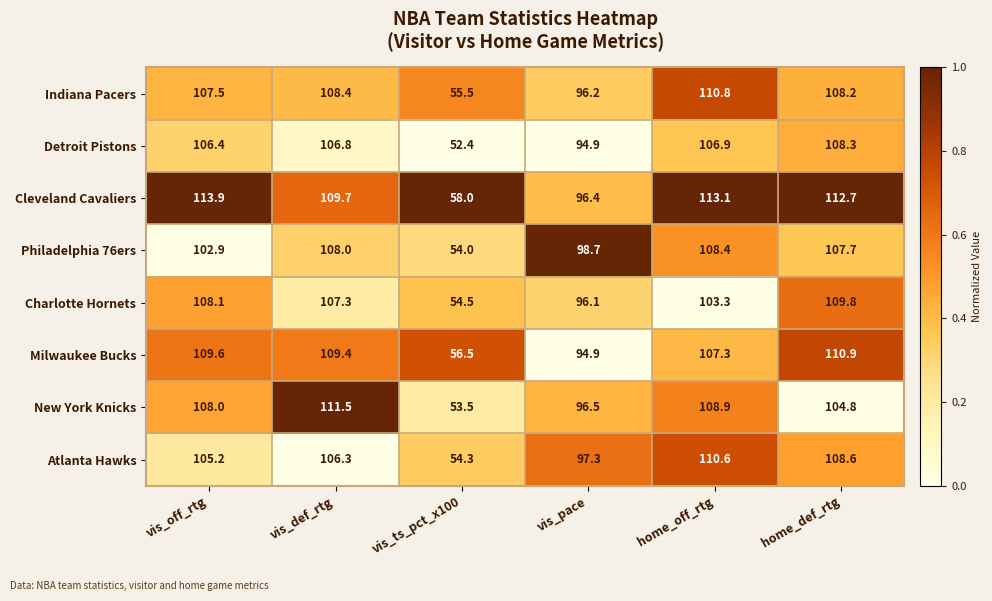

Which series has the largest total across all categories?

Cleveland Cavaliers